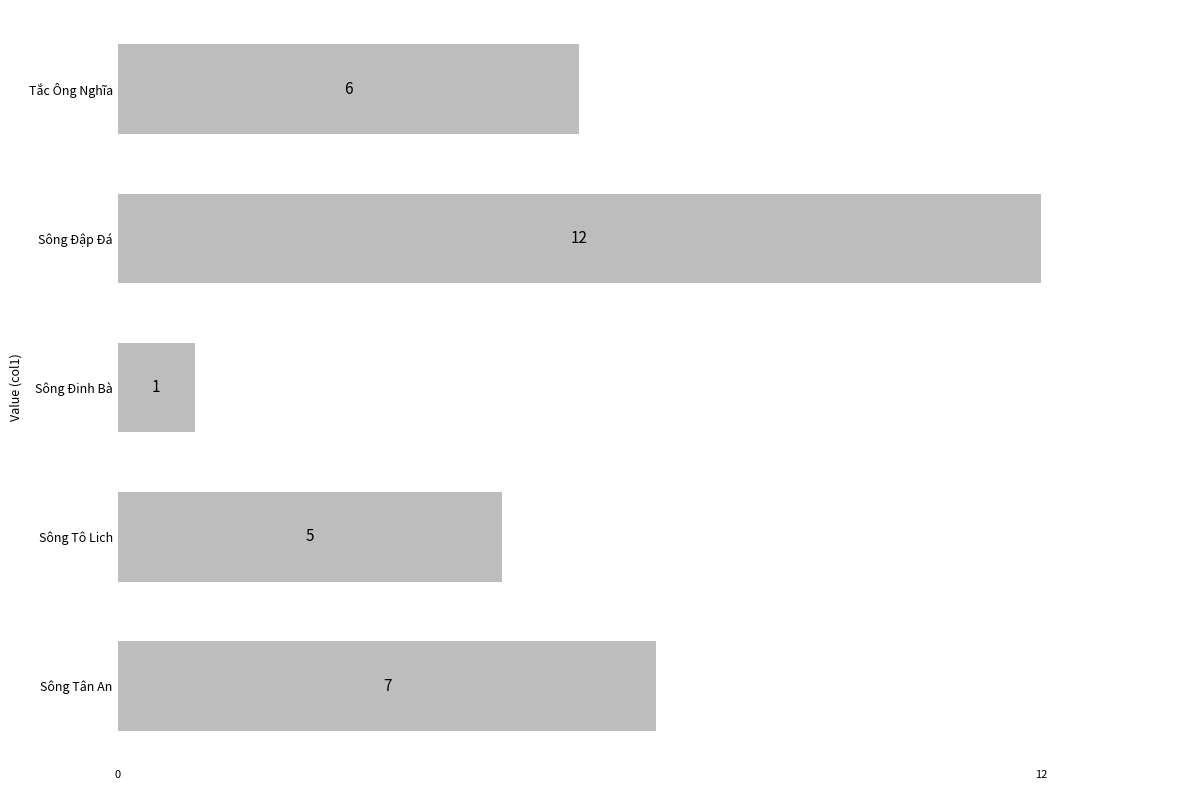

What is the value of the 3rd bar from the top?

1